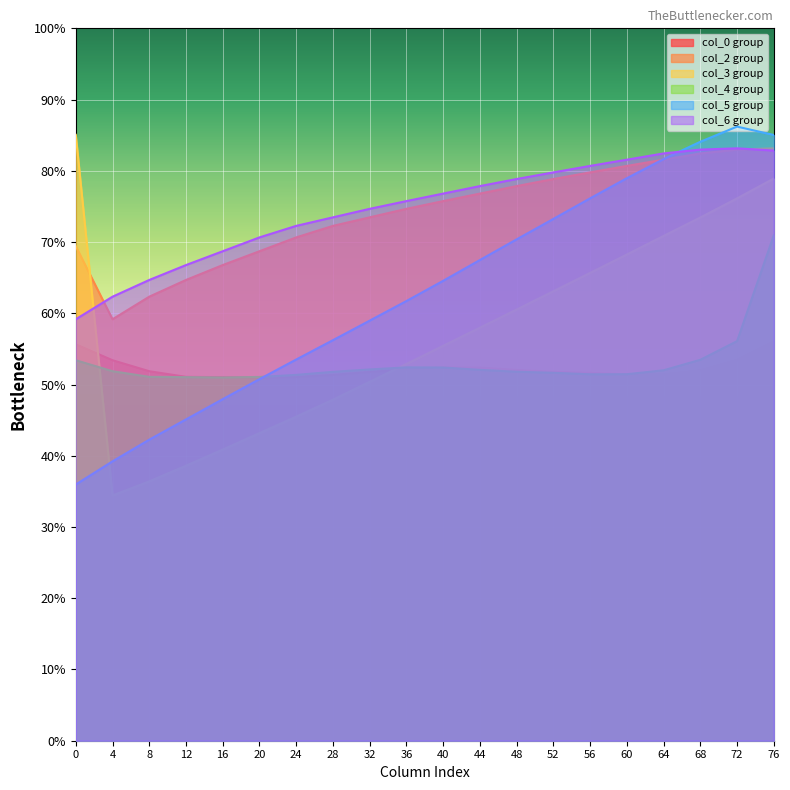

At which category is the sum across all series the highest?

76